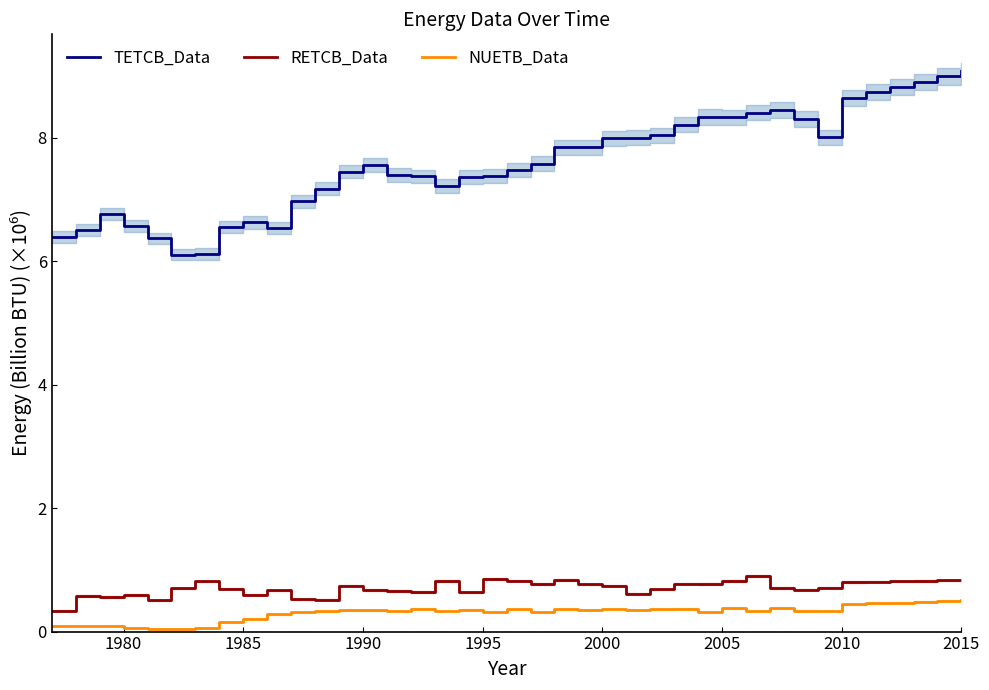

True or false: TETCB_Data and RETCB_Data intersect in this chart.

False